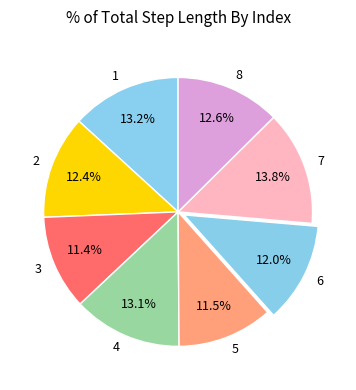

Is the sum of 3 and 6 greater than half?

No